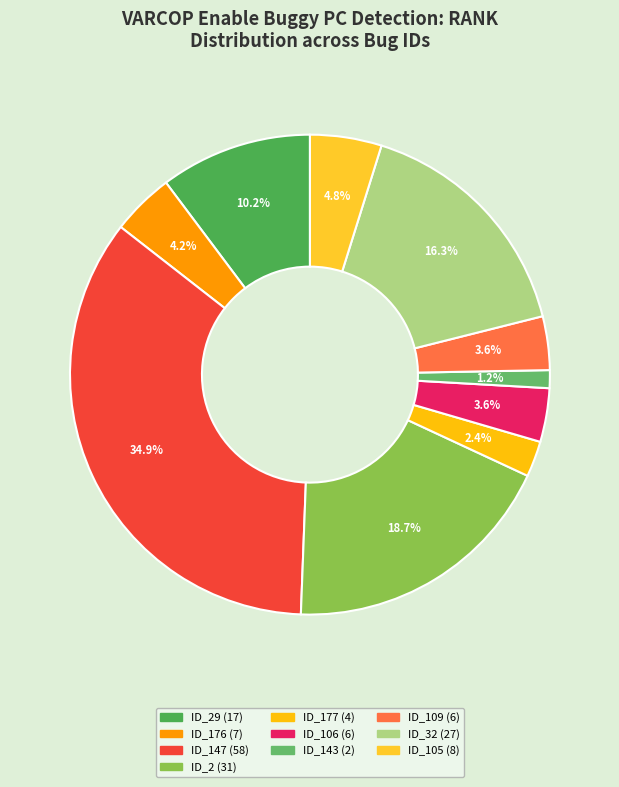

Count the number of slices in the pie.

10